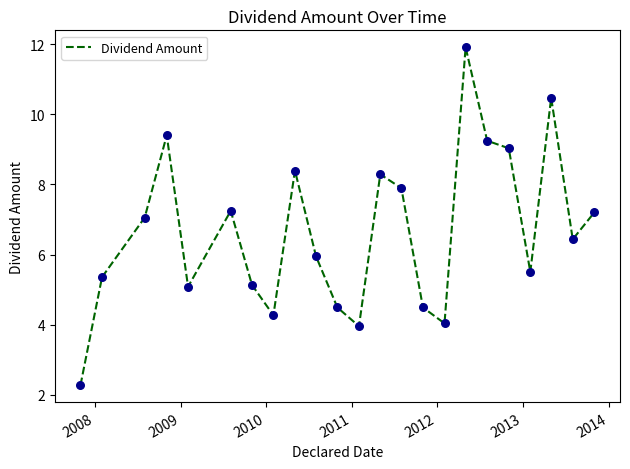

What is the difference between the maximum and minimum values?

9.6